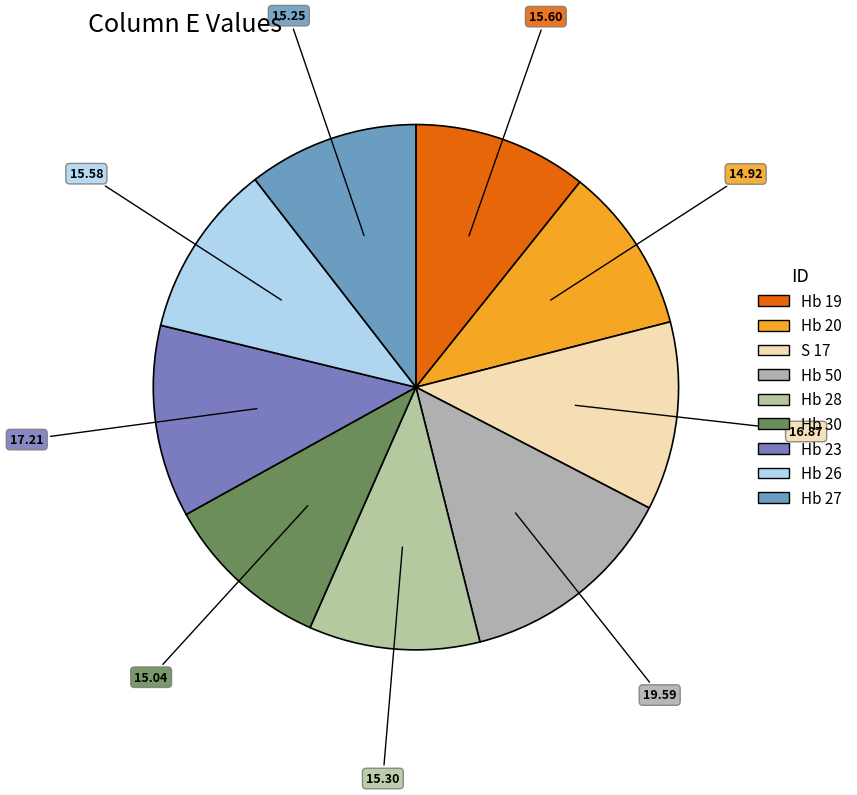

To the nearest percent, what percentage of the pie is Hb 27?

10%